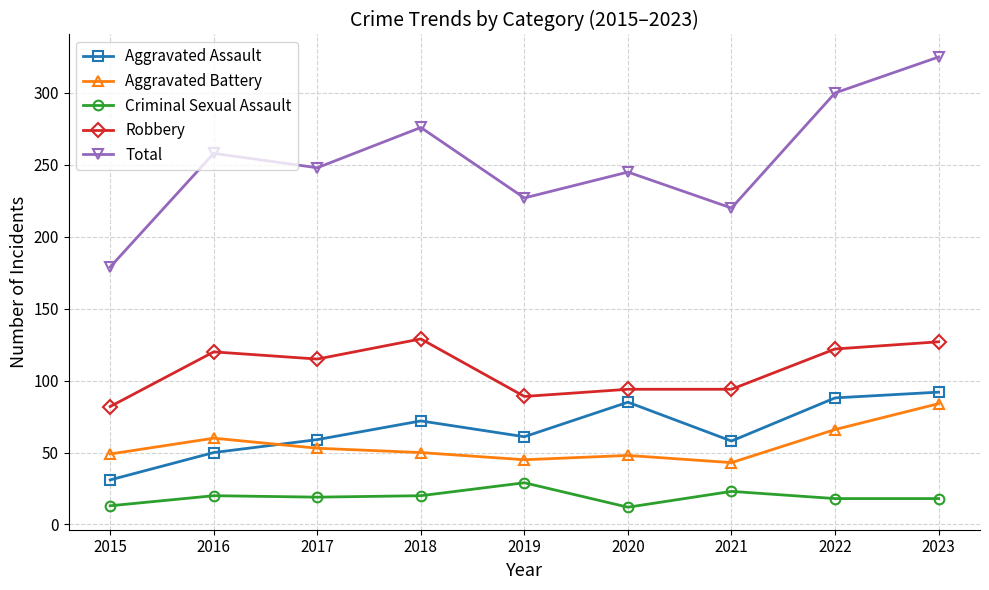

What is the maximum value for Aggravated Assault?

92